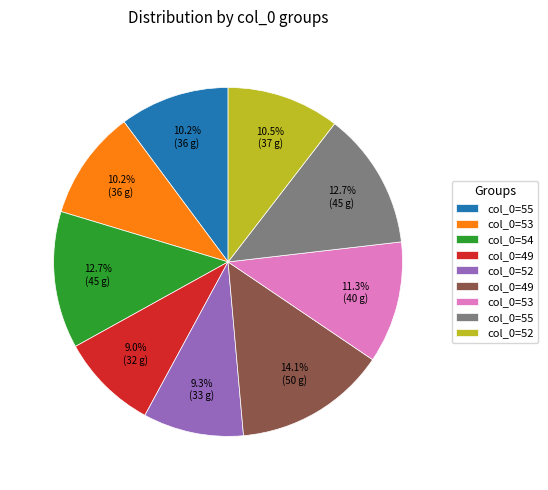

Is there a majority slice in this chart?

No